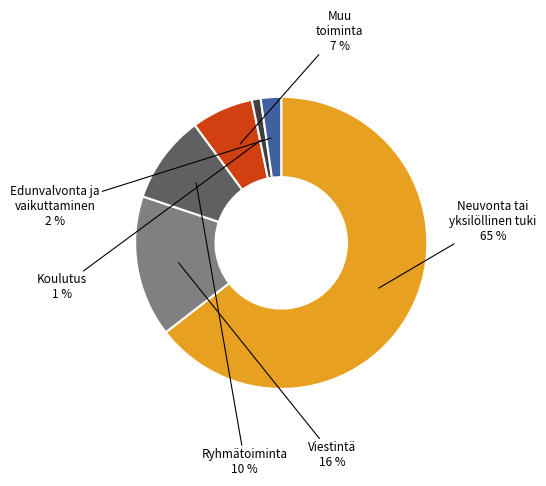

Does any single category account for the majority?

Yes